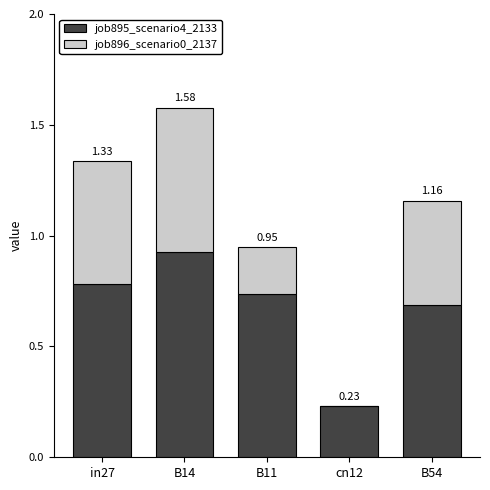

What is the label of the 2nd bar from the right?

cn12